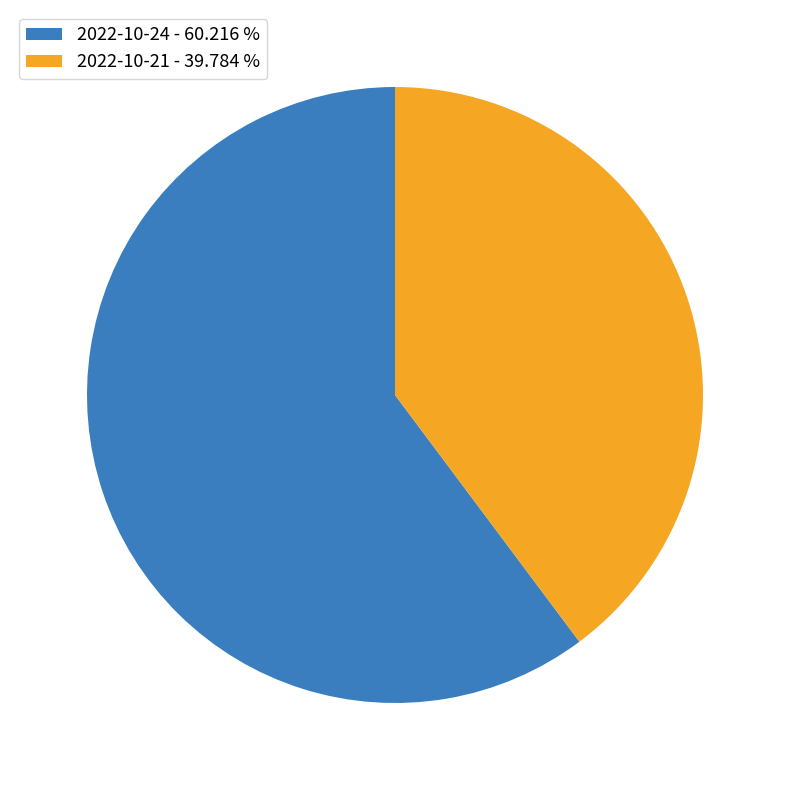

Does any single category account for the majority?

Yes